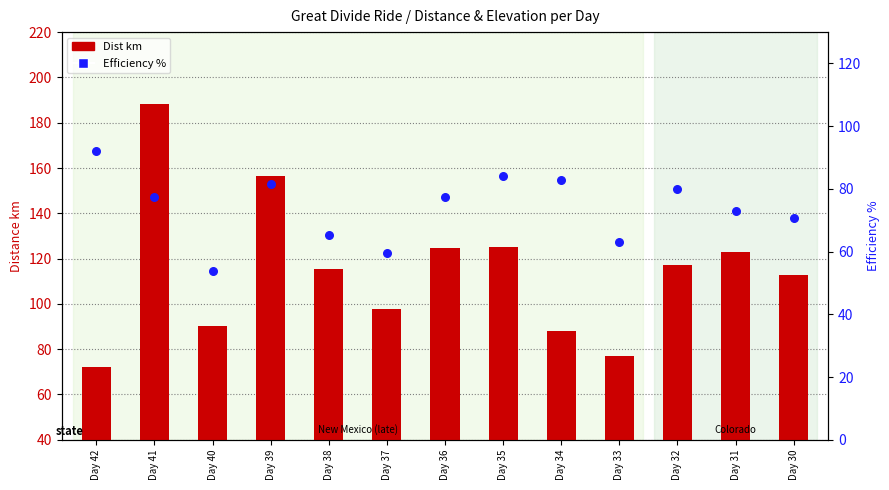

Which series has the largest total across all categories?

Dist km